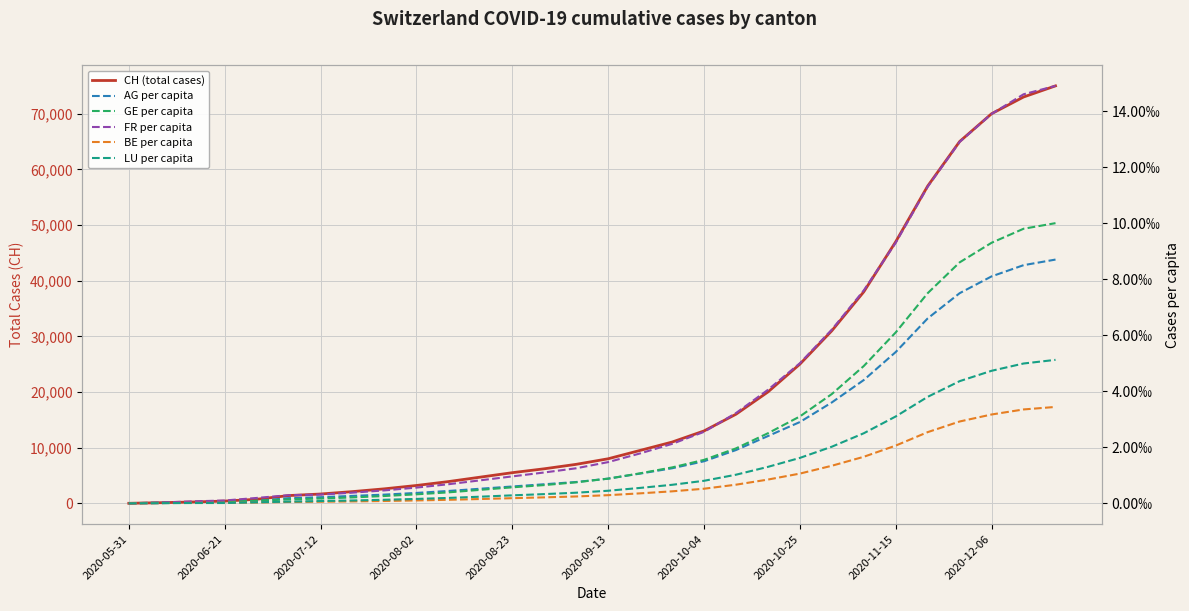

True or false: CH (total cases) and BE per capita cross at least once.

False